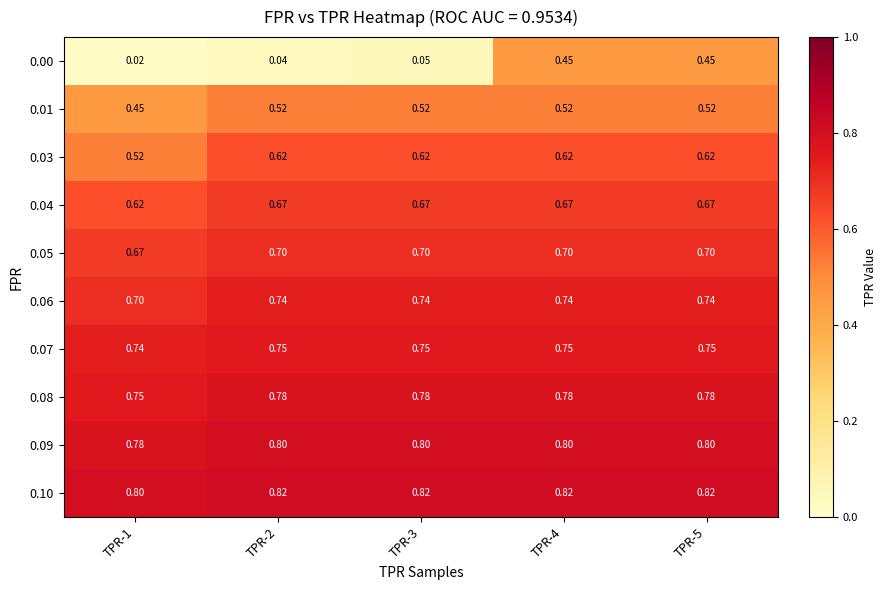

Which series changed the most between TPR-2 and TPR-4?

0.00